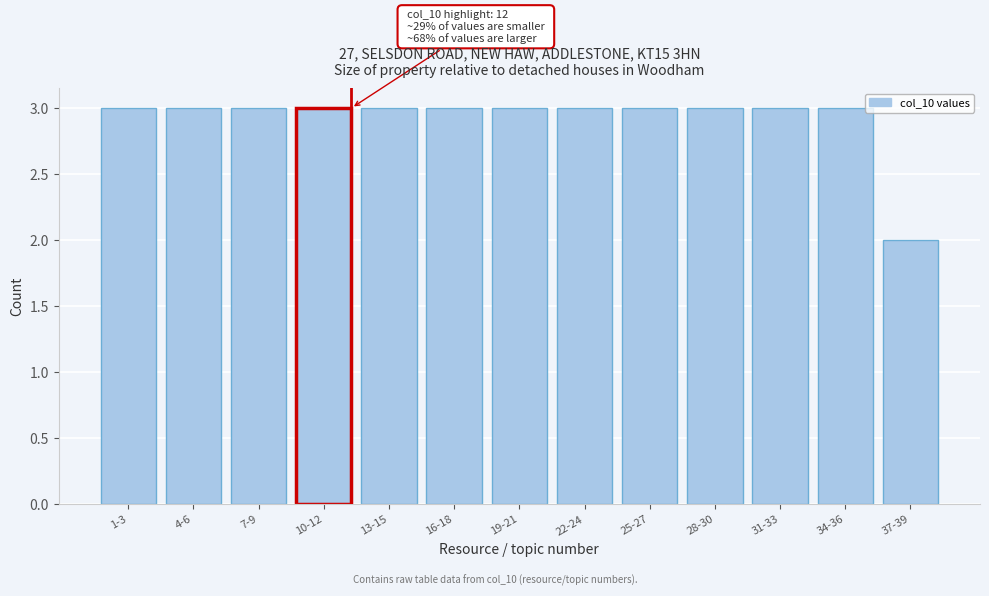

Reading left to right, list all the values displayed in this chart.

3	3	3	3	3	3	3	3	3	3	3	3	2